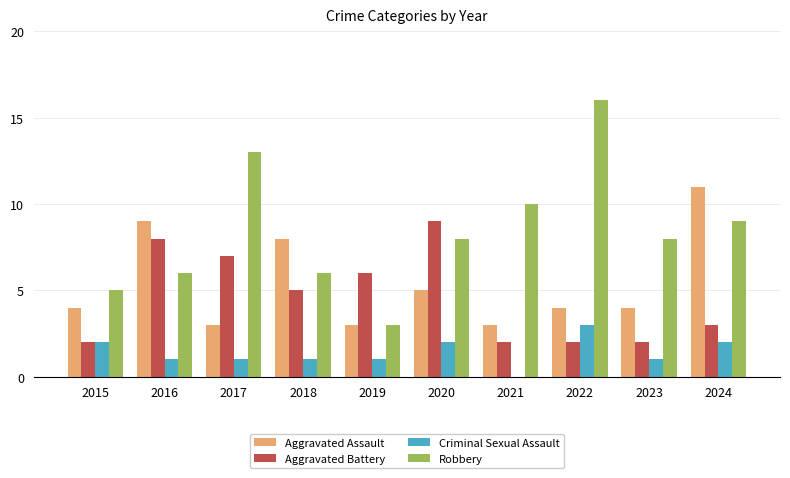

Reading right to left, what are all the values shown in this chart?

Aggravated Assault: 2024=11	2023=4	2022=4	2021=3	2020=5	2019=3	2018=8	2017=3	2016=9	2015=4
Aggravated Battery: 2024=3	2023=2	2022=2	2021=2	2020=9	2019=6	2018=5	2017=7	2016=8	2015=2
Criminal Sexual Assault: 2024=2	2023=1	2022=3	2021=0	2020=2	2019=1	2018=1	2017=1	2016=1	2015=2
Robbery: 2024=9	2023=8	2022=16	2021=10	2020=8	2019=3	2018=6	2017=13	2016=6	2015=5